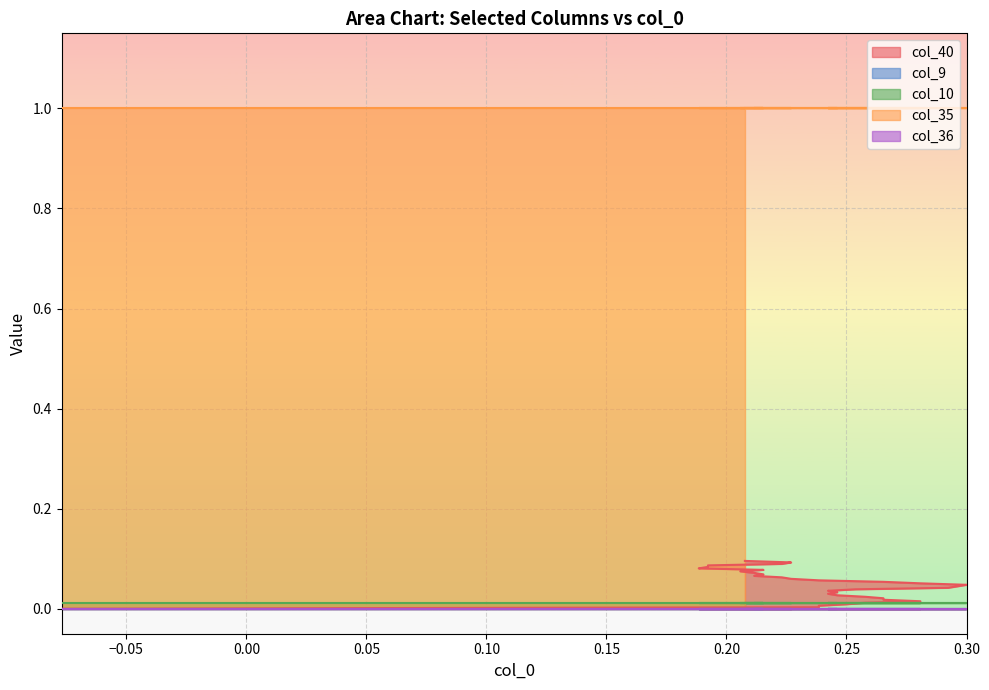

What are all the series names shown in the legend?

col_40, col_9, col_10, col_35, col_36